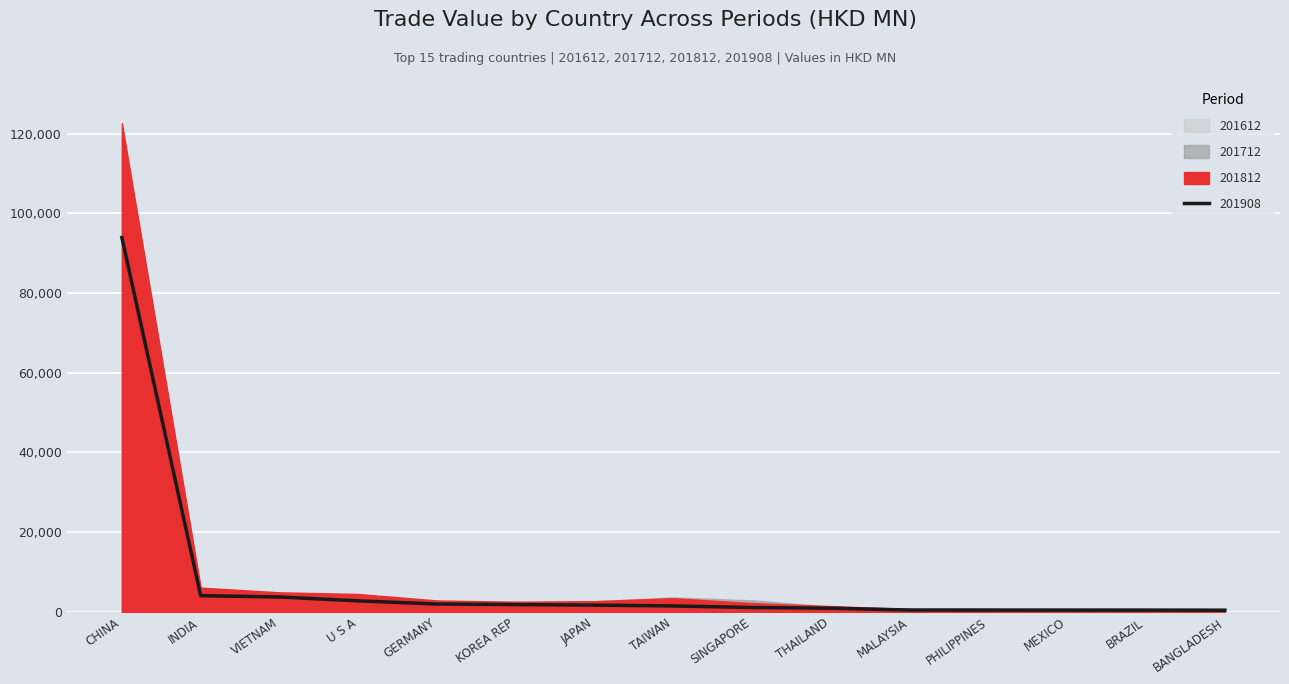

What position from the left is SINGAPORE?

9